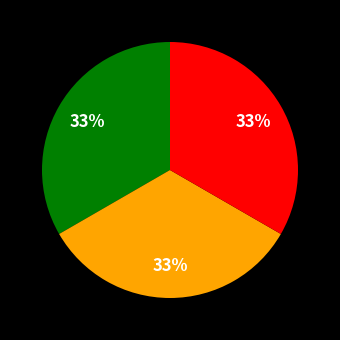

Is there a majority slice in this chart?

No